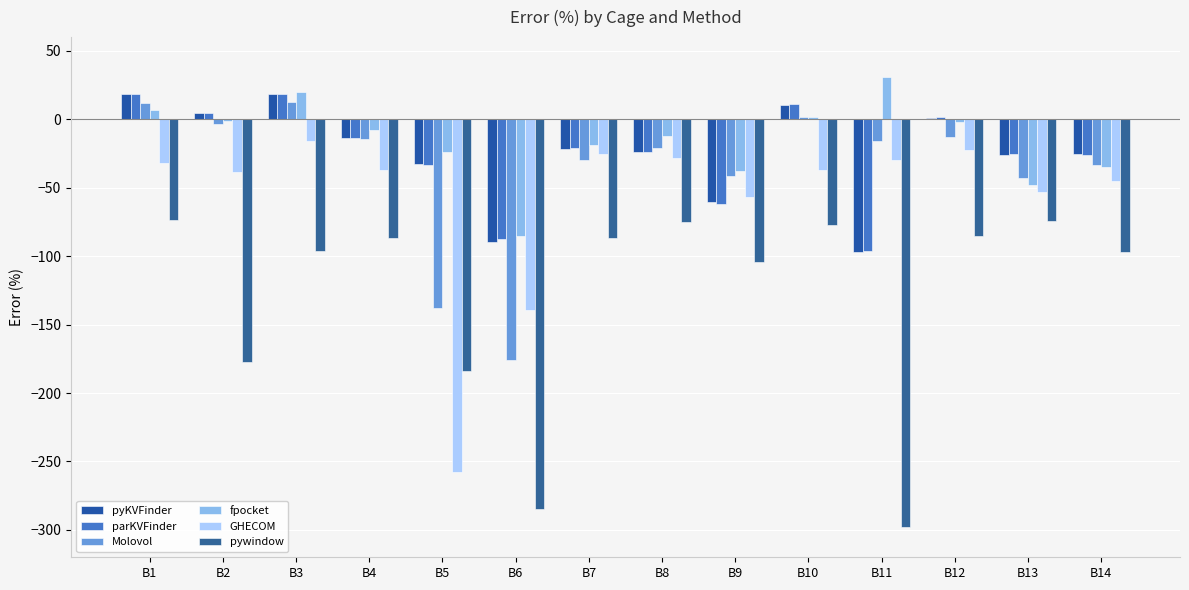

At which label is pyKVFinder closest to -39?

B5